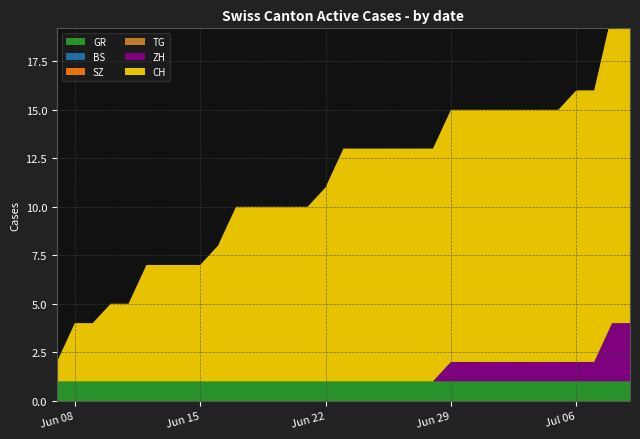

Reading right to left, list all the values displayed in this chart.

GR: 2020-07-09=1	2020-07-08=1	2020-07-07=1	2020-07-06=1	2020-07-05=1	2020-07-04=1	2020-07-03=1	2020-07-02=1	2020-07-01=1	2020-06-30=1	2020-06-29=1	2020-06-28=1	2020-06-27=1	2020-06-26=1	2020-06-25=1	2020-06-24=1	2020-06-23=1	2020-06-22=1	2020-06-21=1	2020-06-20=1	2020-06-19=1	2020-06-18=1	2020-06-17=1	2020-06-16=1	2020-06-15=1	2020-06-14=1	2020-06-13=1	2020-06-12=1	2020-06-11=1	2020-06-10=1	2020-06-09=1	2020-06-08=1	2020-06-07=1
BS: 2020-07-09=0	2020-07-08=0	2020-07-07=0	2020-07-06=0	2020-07-05=0	2020-07-04=0	2020-07-03=0	2020-07-02=0	2020-07-01=0	2020-06-30=0	2020-06-29=0	2020-06-28=0	2020-06-27=0	2020-06-26=0	2020-06-25=0	2020-06-24=0	2020-06-23=0	2020-06-22=0	2020-06-21=0	2020-06-20=0	2020-06-19=0	2020-06-18=0	2020-06-17=0	2020-06-16=0	2020-06-15=0	2020-06-14=0	2020-06-13=0	2020-06-12=0	2020-06-11=0	2020-06-10=0	2020-06-09=0	2020-06-08=0	2020-06-07=0
SZ: 2020-07-09=0	2020-07-08=0	2020-07-07=0	2020-07-06=0	2020-07-05=0	2020-07-04=0	2020-07-03=0	2020-07-02=0	2020-07-01=0	2020-06-30=0	2020-06-29=0	2020-06-28=0	2020-06-27=0	2020-06-26=0	2020-06-25=0	2020-06-24=0	2020-06-23=0	2020-06-22=0	2020-06-21=0	2020-06-20=0	2020-06-19=0	2020-06-18=0	2020-06-17=0	2020-06-16=0	2020-06-15=0	2020-06-14=0	2020-06-13=0	2020-06-12=0	2020-06-11=0	2020-06-10=0	2020-06-09=0	2020-06-08=0	2020-06-07=0
TG: 2020-07-09=0	2020-07-08=0	2020-07-07=0	2020-07-06=0	2020-07-05=0	2020-07-04=0	2020-07-03=0	2020-07-02=0	2020-07-01=0	2020-06-30=0	2020-06-29=0	2020-06-28=0	2020-06-27=0	2020-06-26=0	2020-06-25=0	2020-06-24=0	2020-06-23=0	2020-06-22=0	2020-06-21=0	2020-06-20=0	2020-06-19=0	2020-06-18=0	2020-06-17=0	2020-06-16=0	2020-06-15=0	2020-06-14=0	2020-06-13=0	2020-06-12=0	2020-06-11=0	2020-06-10=0	2020-06-09=0	2020-06-08=0	2020-06-07=0
ZH: 2020-07-09=3	2020-07-08=3	2020-07-07=1	2020-07-06=1	2020-07-05=1	2020-07-04=1	2020-07-03=1	2020-07-02=1	2020-07-01=1	2020-06-30=1	2020-06-29=1	2020-06-28=0	2020-06-27=0	2020-06-26=0	2020-06-25=0	2020-06-24=0	2020-06-23=0	2020-06-22=0	2020-06-21=0	2020-06-20=0	2020-06-19=0	2020-06-18=0	2020-06-17=0	2020-06-16=0	2020-06-15=0	2020-06-14=0	2020-06-13=0	2020-06-12=0	2020-06-11=0	2020-06-10=0	2020-06-09=0	2020-06-08=0	2020-06-07=0
CH: 2020-07-09=16	2020-07-08=16	2020-07-07=14	2020-07-06=14	2020-07-05=13	2020-07-04=13	2020-07-03=13	2020-07-02=13	2020-07-01=13	2020-06-30=13	2020-06-29=13	2020-06-28=12	2020-06-27=12	2020-06-26=12	2020-06-25=12	2020-06-24=12	2020-06-23=12	2020-06-22=10	2020-06-21=9	2020-06-20=9	2020-06-19=9	2020-06-18=9	2020-06-17=9	2020-06-16=7	2020-06-15=6	2020-06-14=6	2020-06-13=6	2020-06-12=6	2020-06-11=4	2020-06-10=4	2020-06-09=3	2020-06-08=3	2020-06-07=1